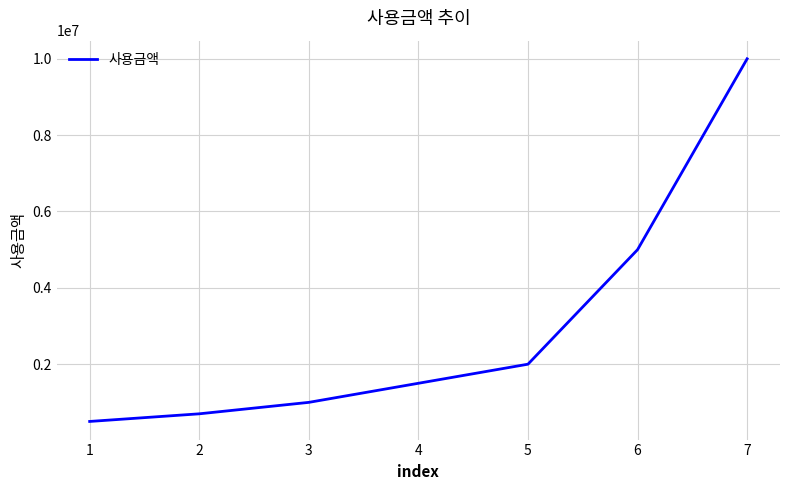

The chart shows a value of 4437676 at 7. True or false?

False